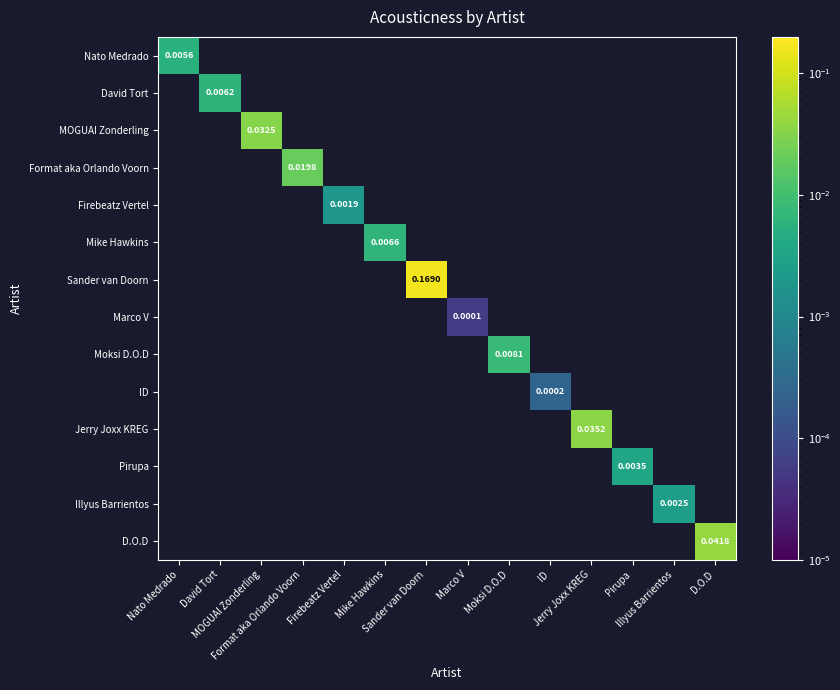

At which category does the chart reach its minimum across all series?

Marco V